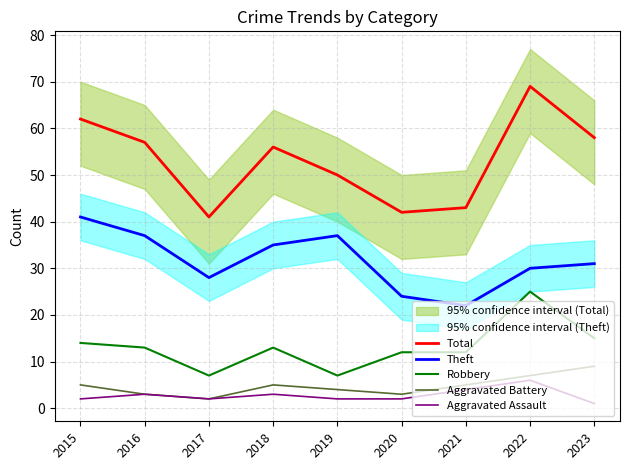

True or false: Aggravated Assault and Robbery cross at least once.

False